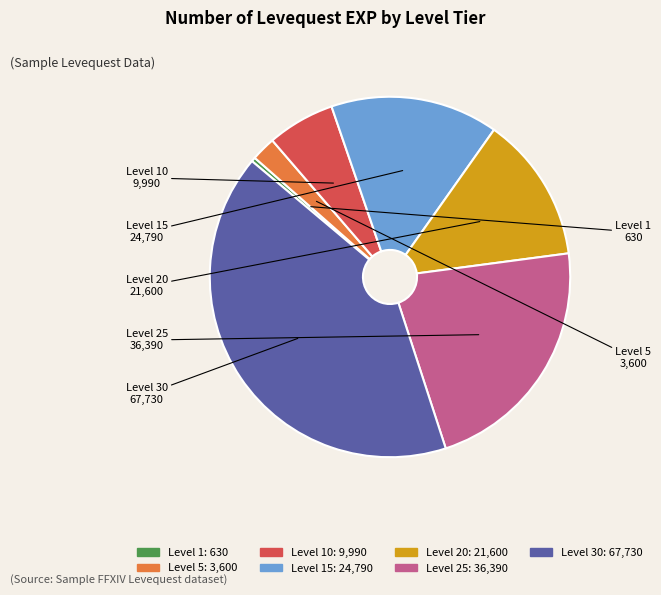

Is there any slice that represents more than half of the pie?

No